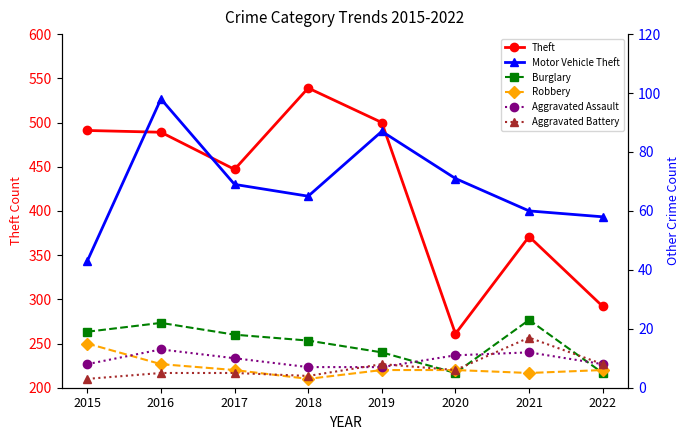

Between 2018 and 2019, which series saw the biggest shift?

Theft